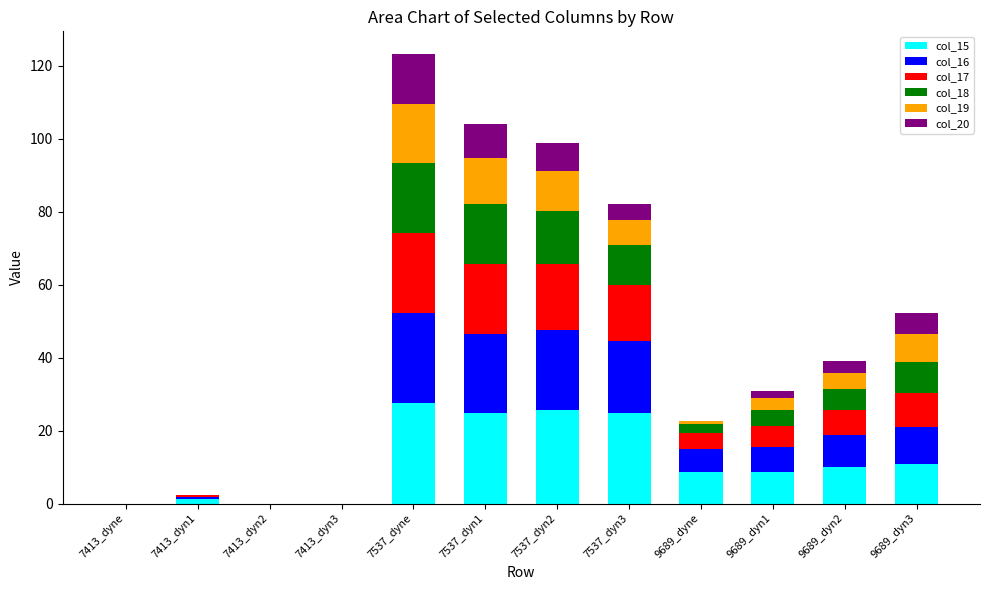

At which category is the sum across all series the highest?

7537_dyne